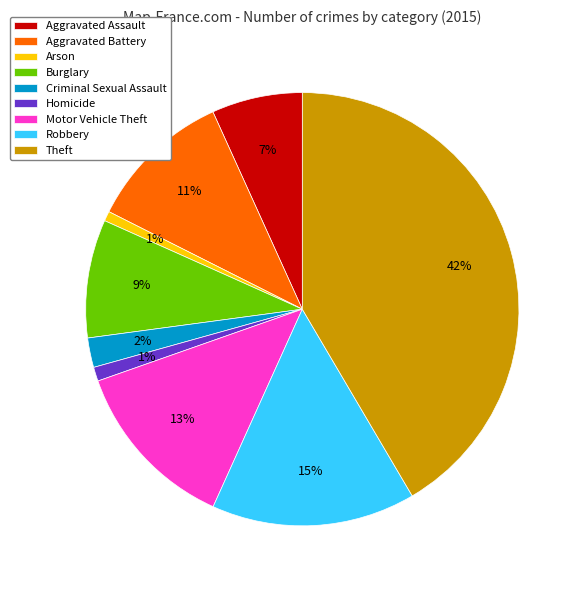

The Burglary slice represents 9% of the pie. True or false?

True